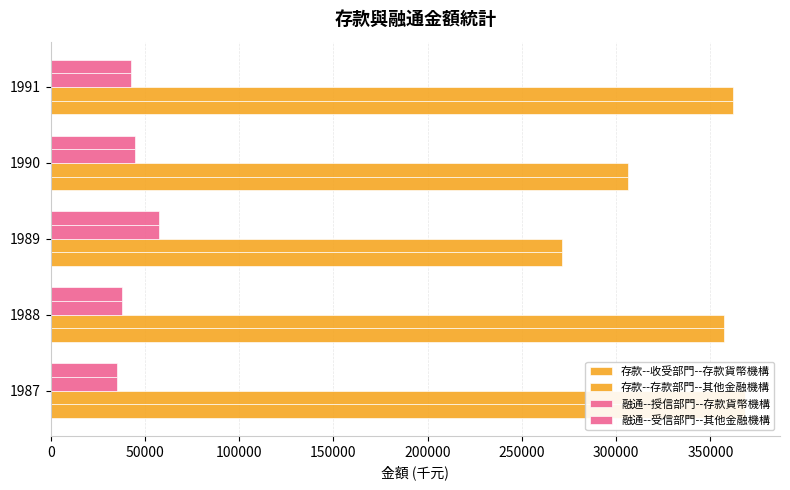

Between 1990 and 1989, which is larger?

1990